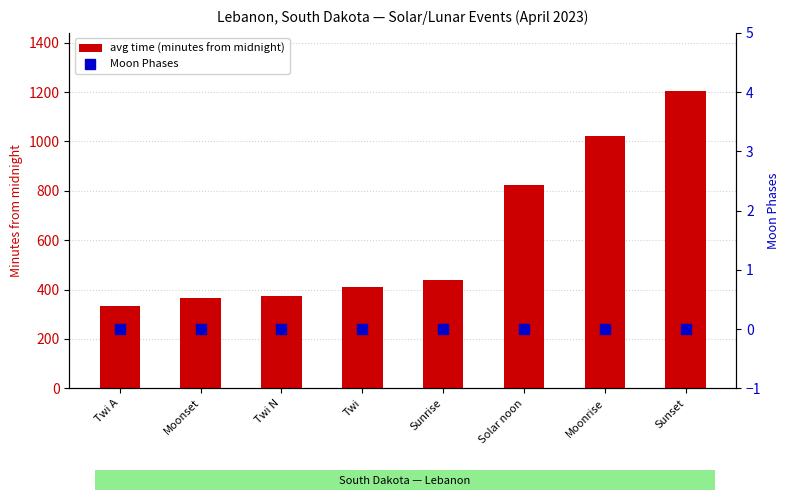

Which series has the largest total across all categories?

avg time (minutes from midnight)